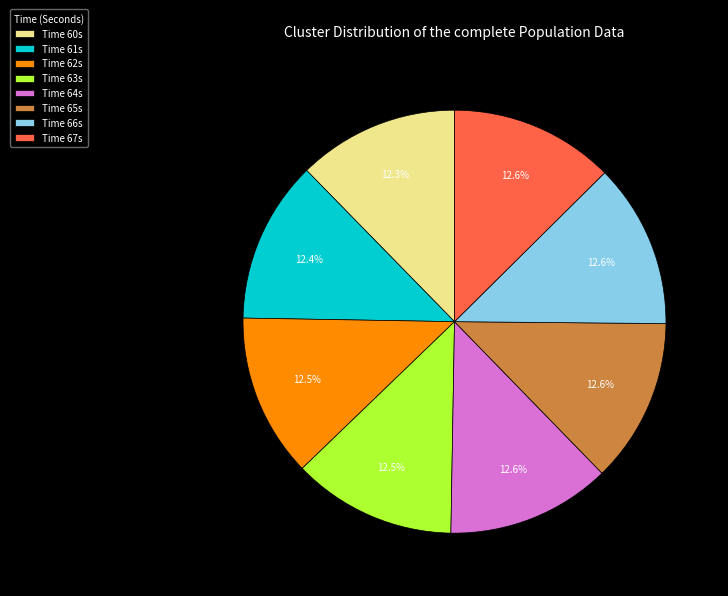

What is the total percentage of Time 62s and Time 63s?

25.0%